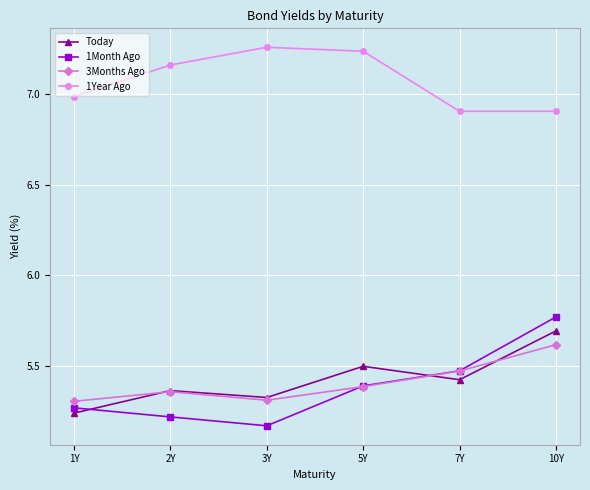

What is the sum of the 1Year Ago values at 5Y and 1Y?

14.2